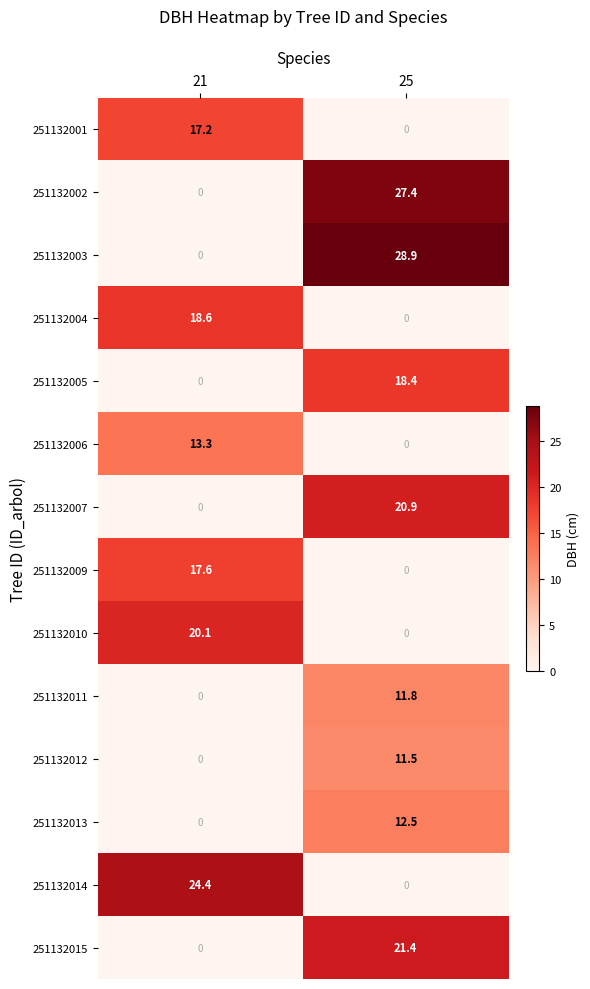

At which label does 251132012 first exceed 11?

25